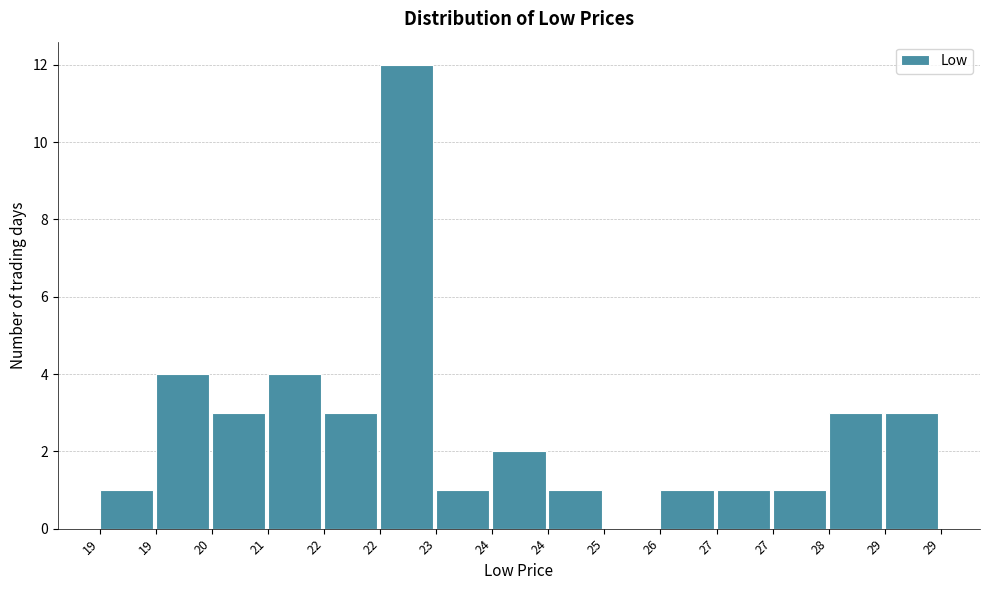

How many categories are shown in the chart?

15